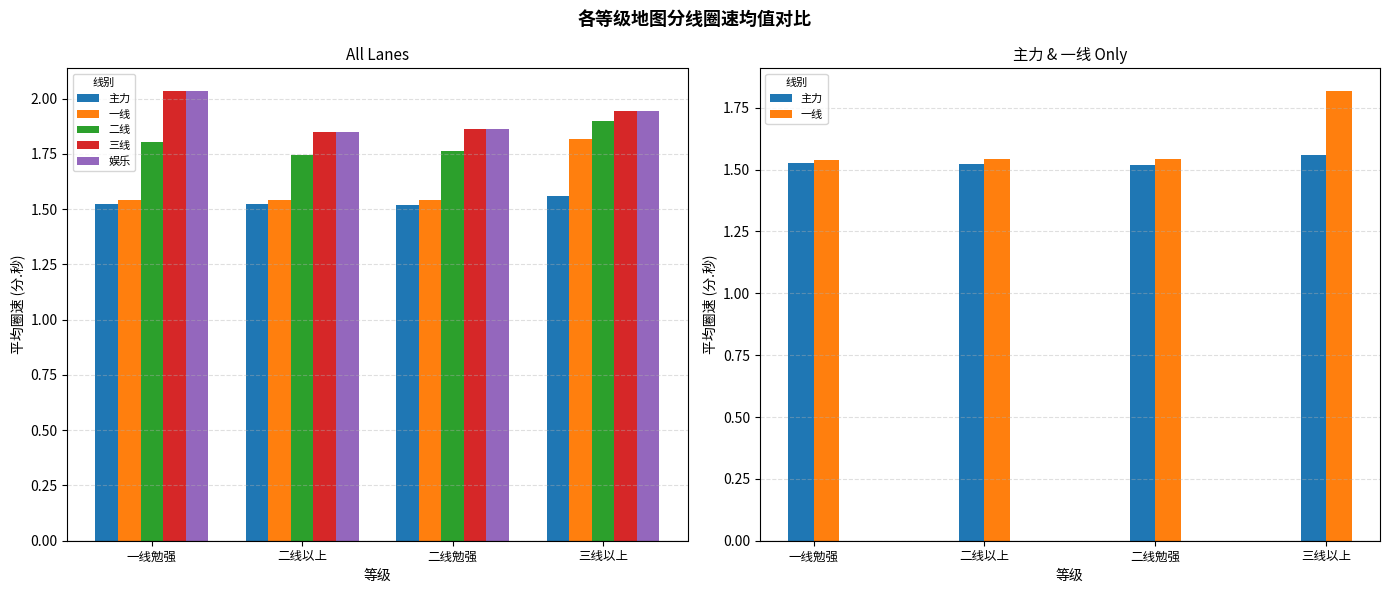

Rank the categories by 一线 value from lowest to highest.

一线勉强, 二线以上, 二线勉强, 三线以上